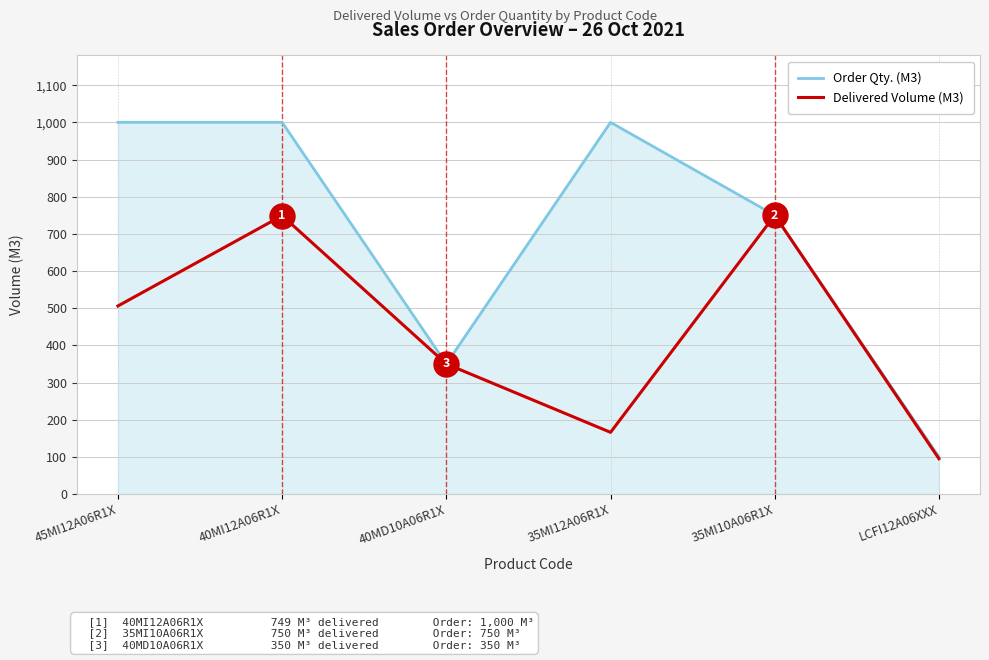

At which category is the sum across all series the highest?

40MI12A06R1X